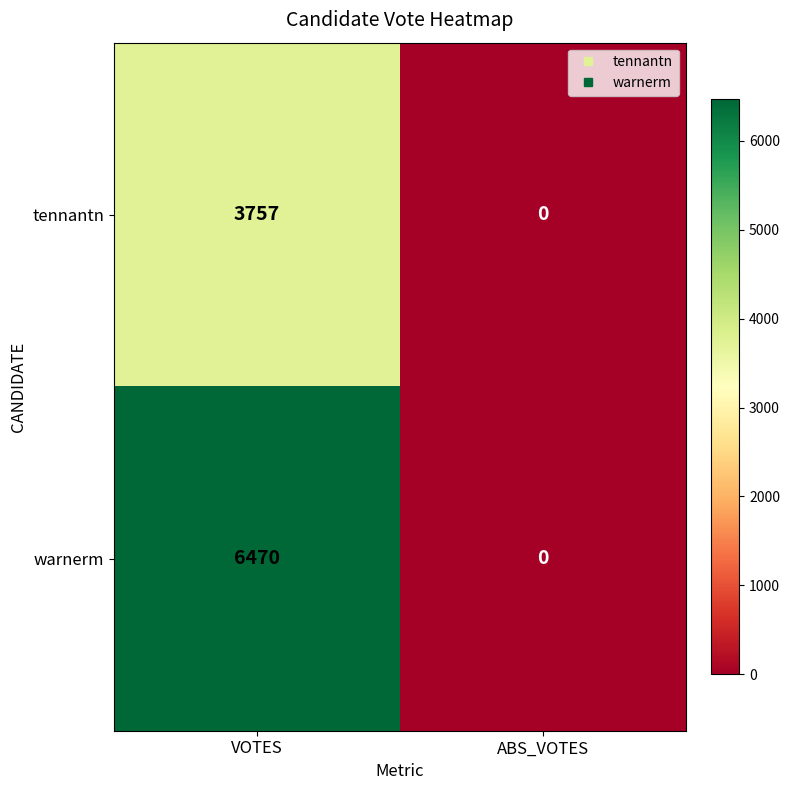

At how many categories does at least one series exceed 348?

1